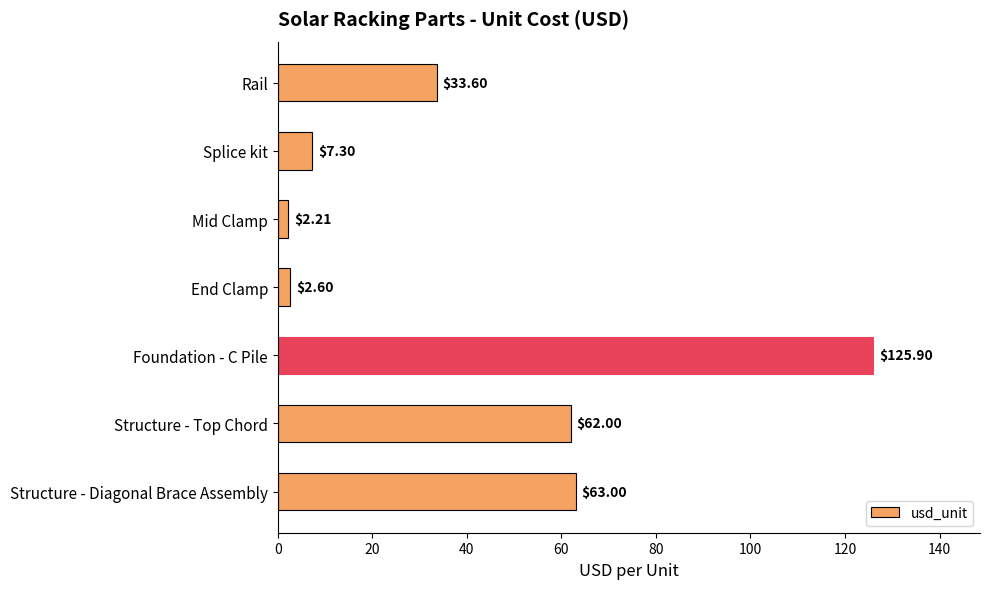

How many series are shown in this chart?

1